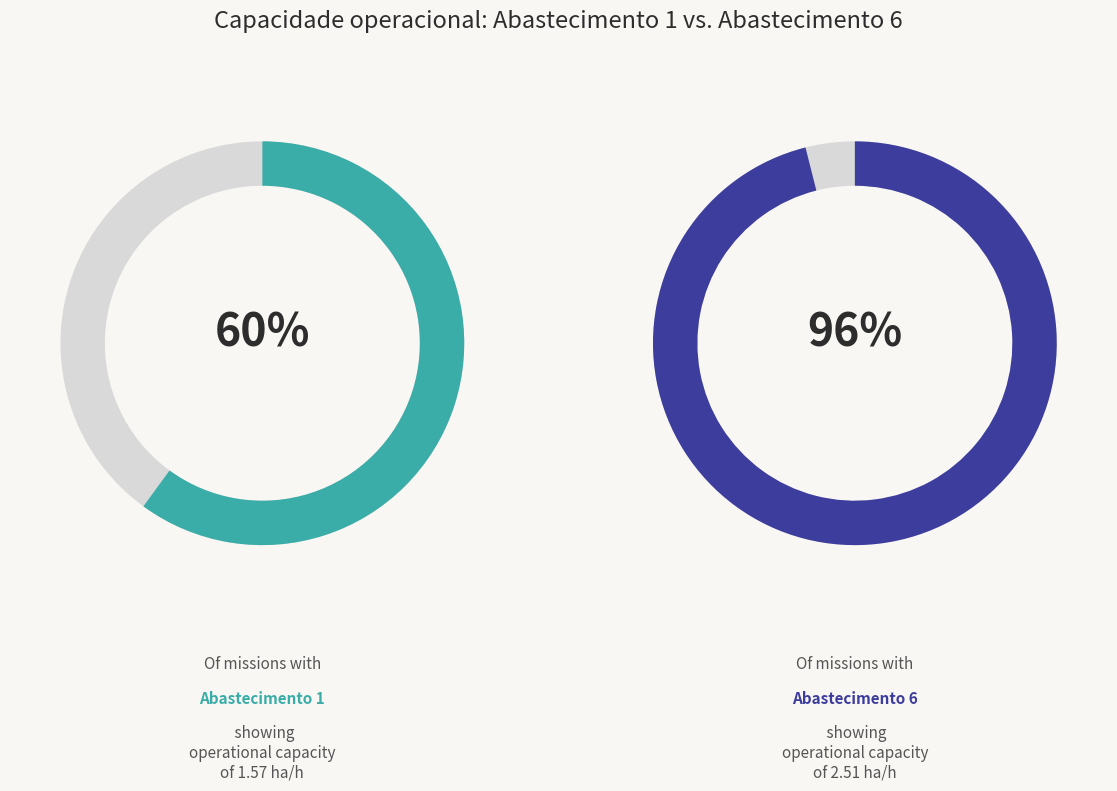

Rank the series by their average value, from lowest to highest.

Abastecimentos 1, Abastecimentos 6